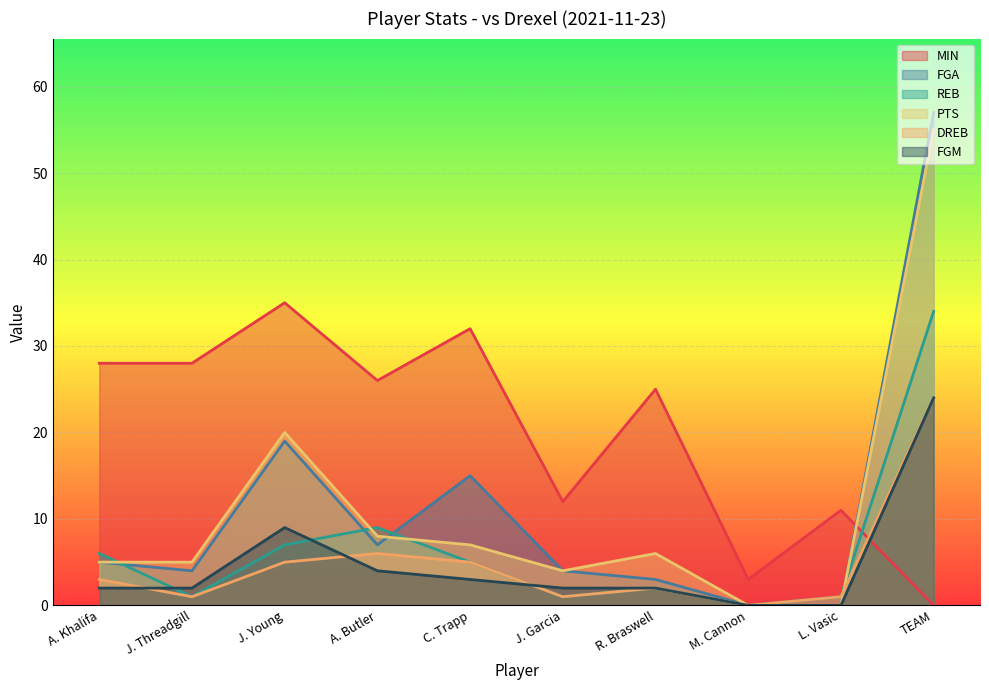

True or false: MIN has a value of 6 at J. Garcia.

False